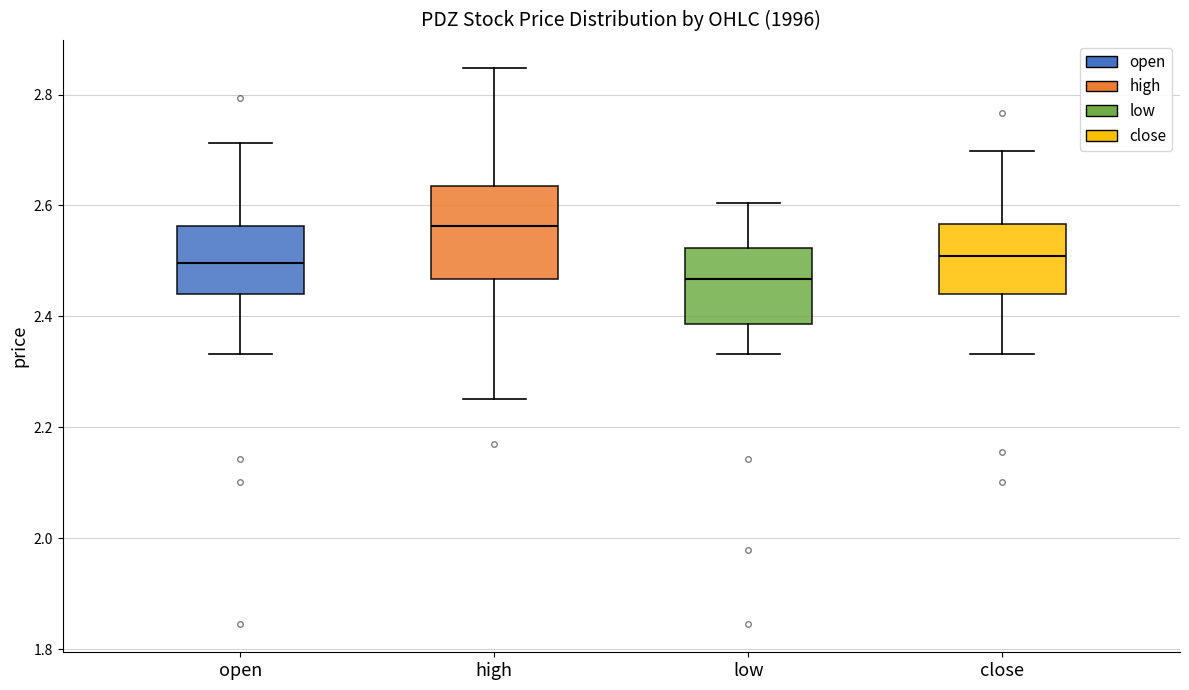

Reading left to right, read every box against the y-axis: the position of its median line, the range the box covers, and the ends of its whiskers. The values are not printed on the chart, so give them approximately, as read against the axis.

open: median 2.50, box 2.44 to 2.56, whiskers 2.34 to 2.72
high: median 2.56, box 2.46 to 2.64, whiskers 2.26 to 2.84
low: median 2.46, box 2.38 to 2.52, whiskers 2.34 to 2.60
close: median 2.50, box 2.44 to 2.56, whiskers 2.34 to 2.70